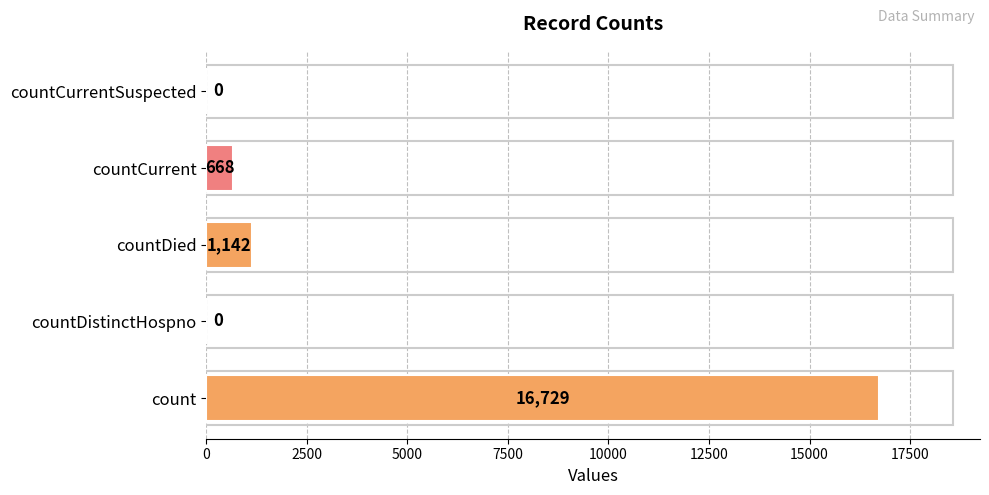

What is the sum of all values?

18539